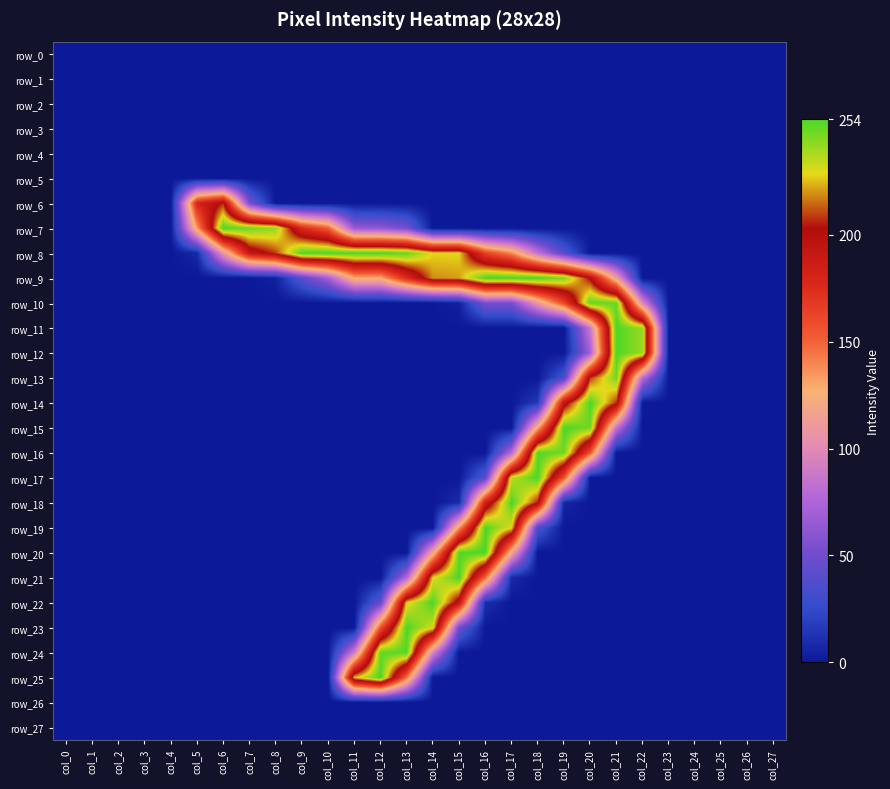

Which category has the lowest value in the row_20 series?

col_0